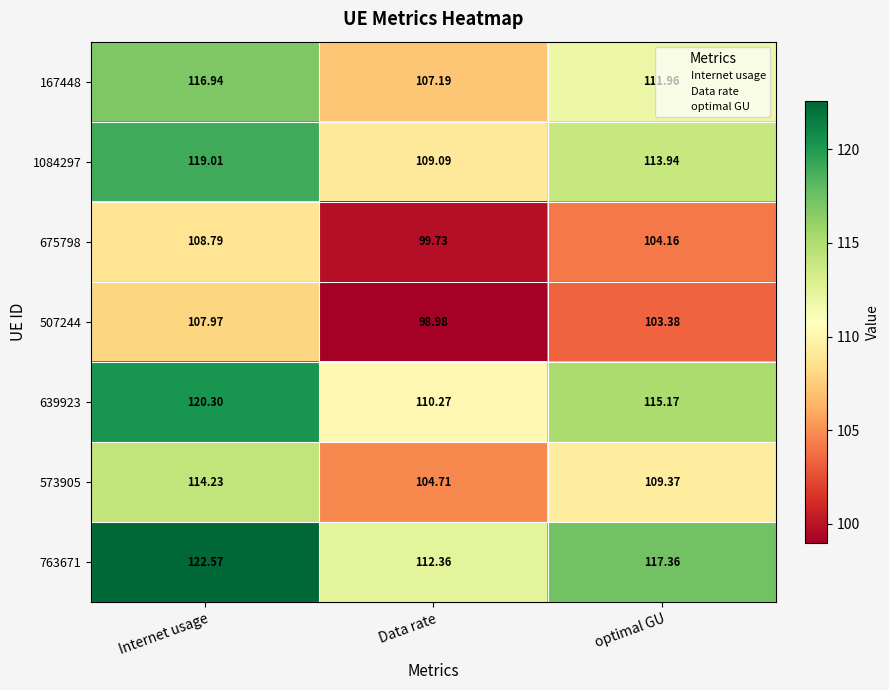

How many series are shown in this chart?

7